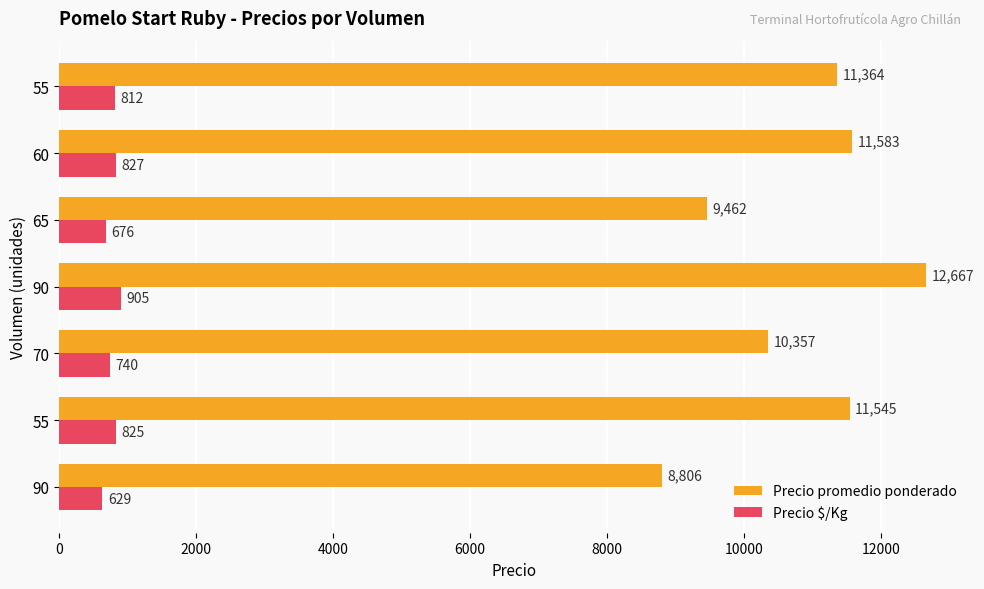

How many distinct data groups are displayed?

2